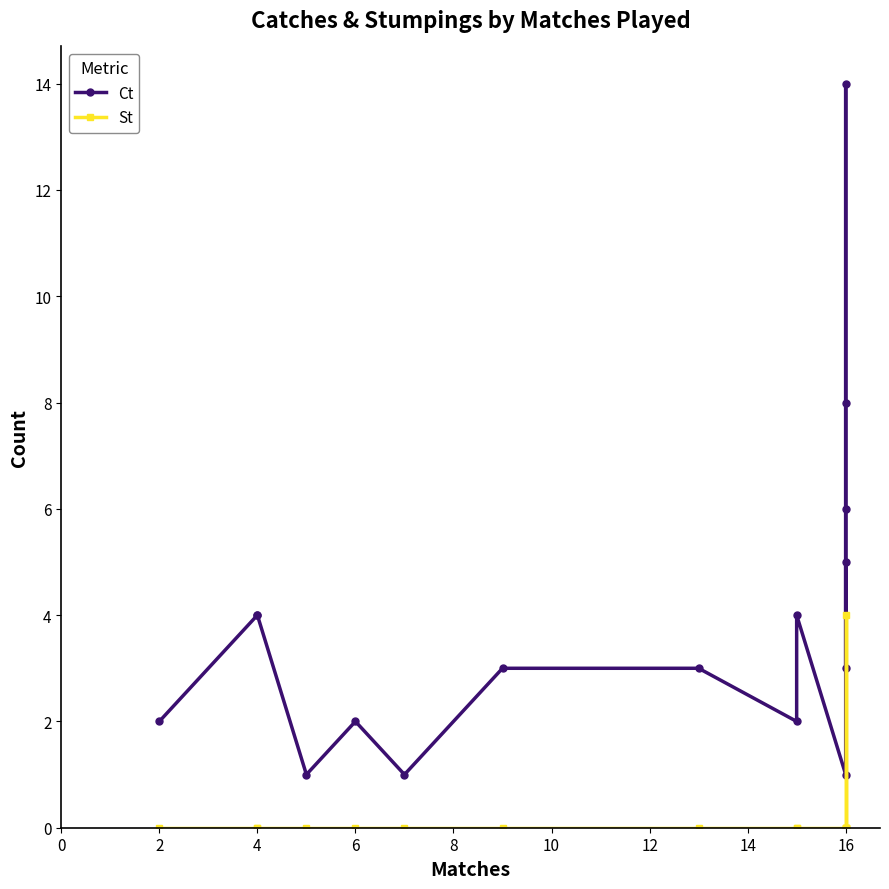

Rank the series by their maximum value, from highest to lowest.

Ct, St